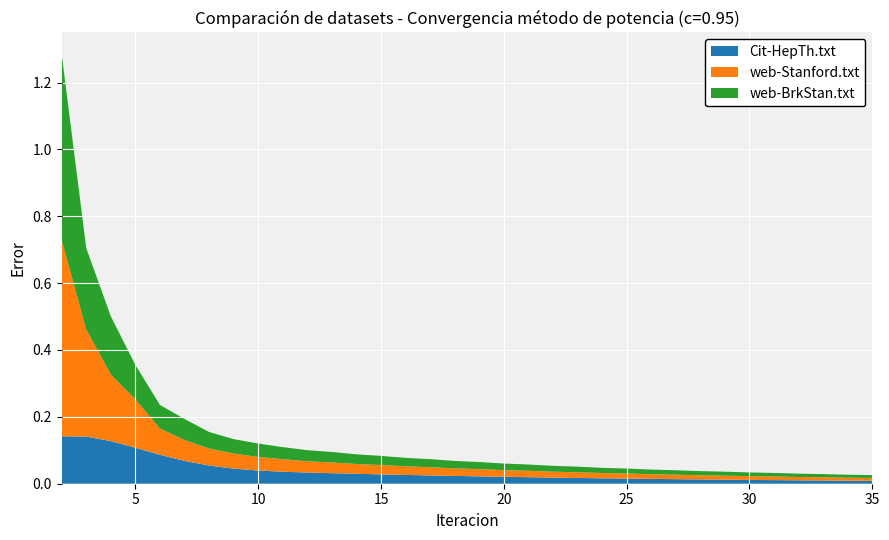

Reading right to left, list all the values displayed in this chart.

Cit-HepTh.txt: 0.0	0.0	0.0	0.0	0.0	0.0	0.0	0.0	0.0	0.0	0.0	0.0	0.0	0.0	0.0	0.0	0.0	0.0	0.0	0.0	0.0	0.0	0.0	0.0	0.0	0.0	0.0	0.1	0.1	0.1	0.1	0.1	0.1	0.1
web-Stanford.txt: 0.0	0.0	0.0	0.0	0.0	0.0	0.0	0.0	0.0	0.0	0.0	0.0	0.0	0.0	0.0	0.0	0.0	0.0	0.0	0.0	0.0	0.0	0.0	0.0	0.0	0.0	0.0	0.1	0.1	0.1	0.1	0.2	0.3	0.6
web-BrkStan.txt: 0.0	0.0	0.0	0.0	0.0	0.0	0.0	0.0	0.0	0.0	0.0	0.0	0.0	0.0	0.0	0.0	0.0	0.0	0.0	0.0	0.0	0.0	0.0	0.0	0.0	0.0	0.0	0.0	0.1	0.1	0.1	0.2	0.2	0.6